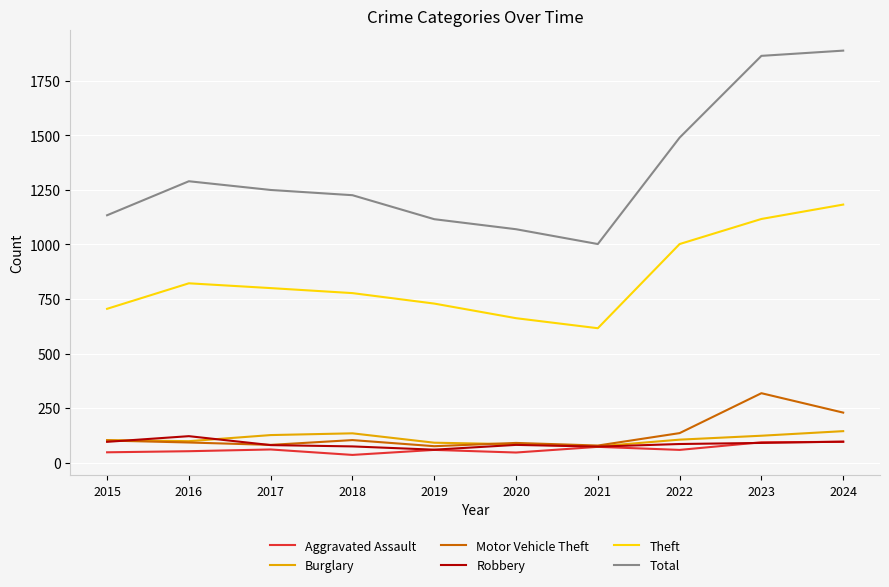

Which series has the widest spread of values?

Total